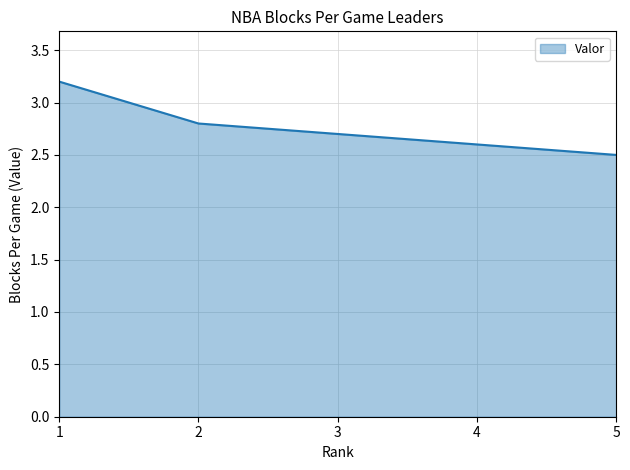

True or false: the data shows 2.6 at 4.

True